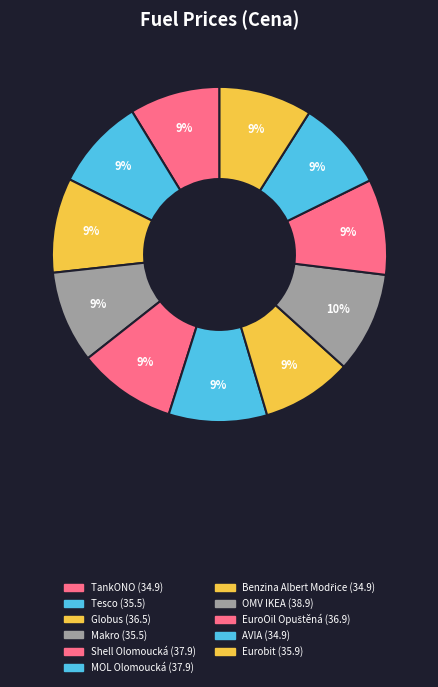

What is the ratio of the value at Makro to the value at MOL Olomoucká?

0.9